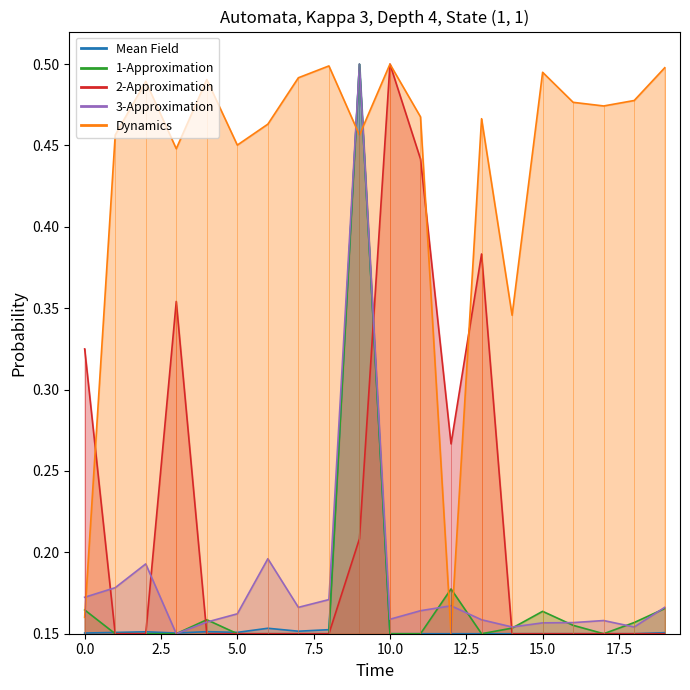

Reading left to right, list all the values displayed in this chart.

P18O: 0.2	0.2	0.2	0.2	0.2	0.2	0.2	0.2	0.2	0.5	0.1	0.1	0.1	0.1	0.1	0.1	0.1	0.1	0.1	0.2
Y18O: 0.2	0.1	0.1	0.1	0.2	0.1	0.1	0.1	0.1	0.5	0.1	0.1	0.2	0.1	0.2	0.2	0.2	0.1	0.2	0.2
Y41O: 0.3	0.1	0.1	0.4	0.1	0.1	0.1	0.1	0.1	0.2	0.5	0.4	0.3	0.4	0.1	0.1	0.1	0.1	0.1	0.1
match.length: 0.2	0.2	0.2	0.1	0.2	0.2	0.2	0.2	0.2	0.5	0.2	0.2	0.2	0.2	0.2	0.2	0.2	0.2	0.2	0.2
percent.identity: 0.2	0.5	0.5	0.4	0.5	0.5	0.5	0.5	0.5	0.5	0.5	0.5	0.1	0.5	0.3	0.5	0.5	0.5	0.5	0.5